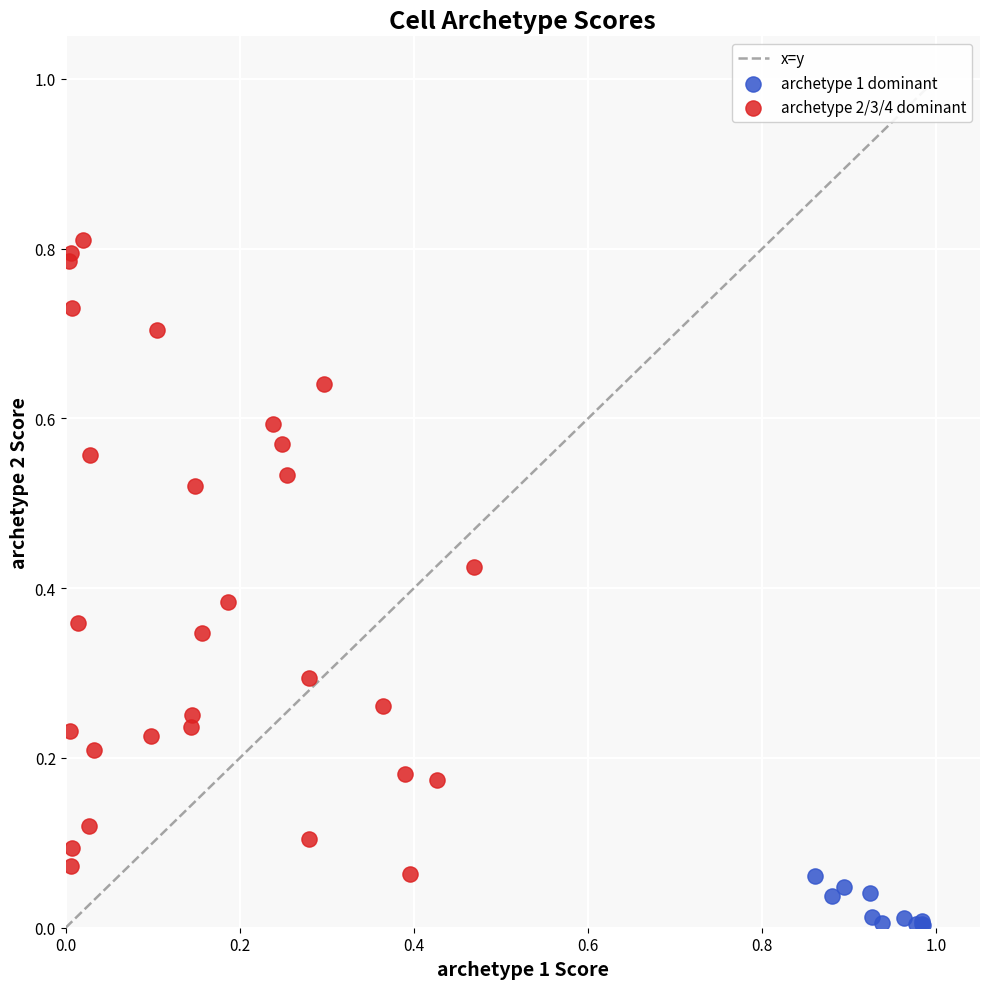

Which series contains the lowest Y value?

archetype 1 dominant